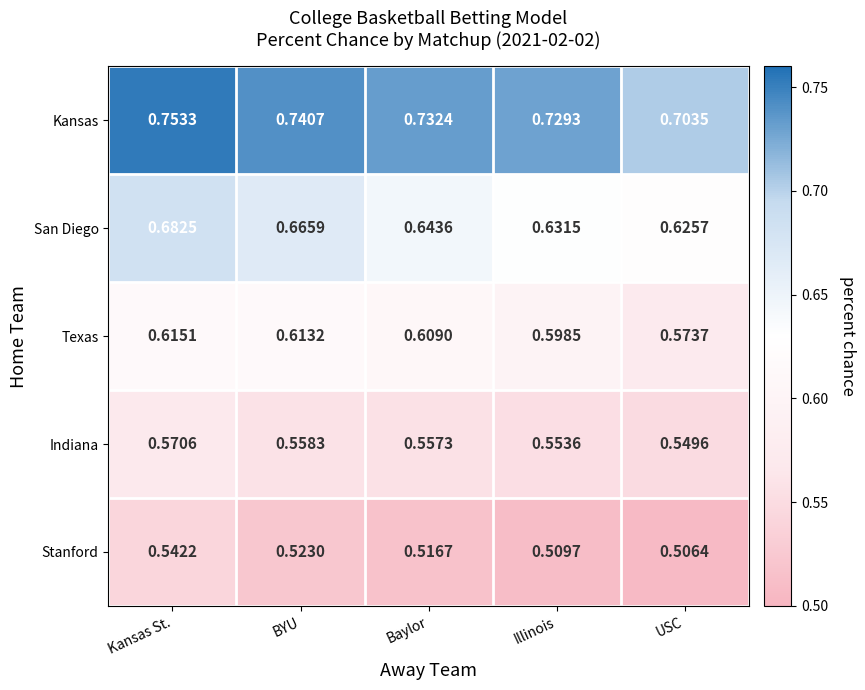

Which series changed the most between BYU and Baylor?

San Diego